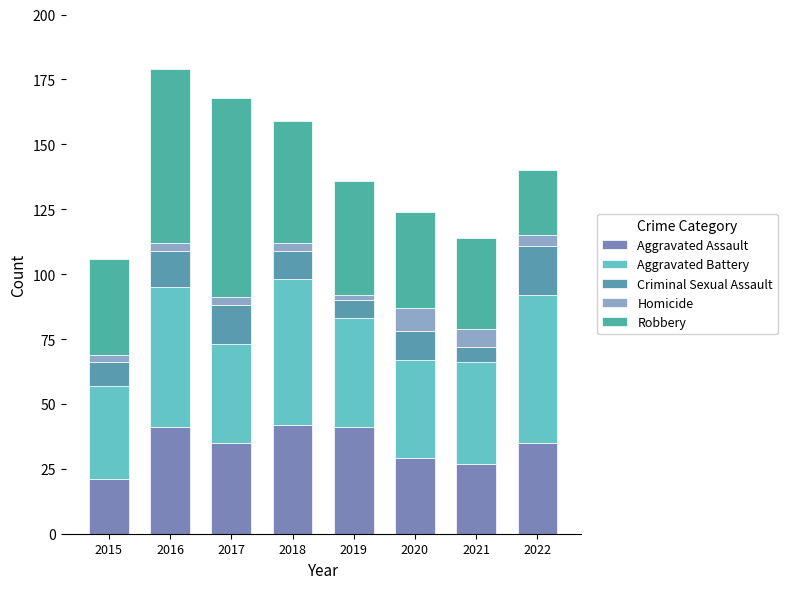

Which series changed the most between 2019 and 2021?

Aggravated Assault